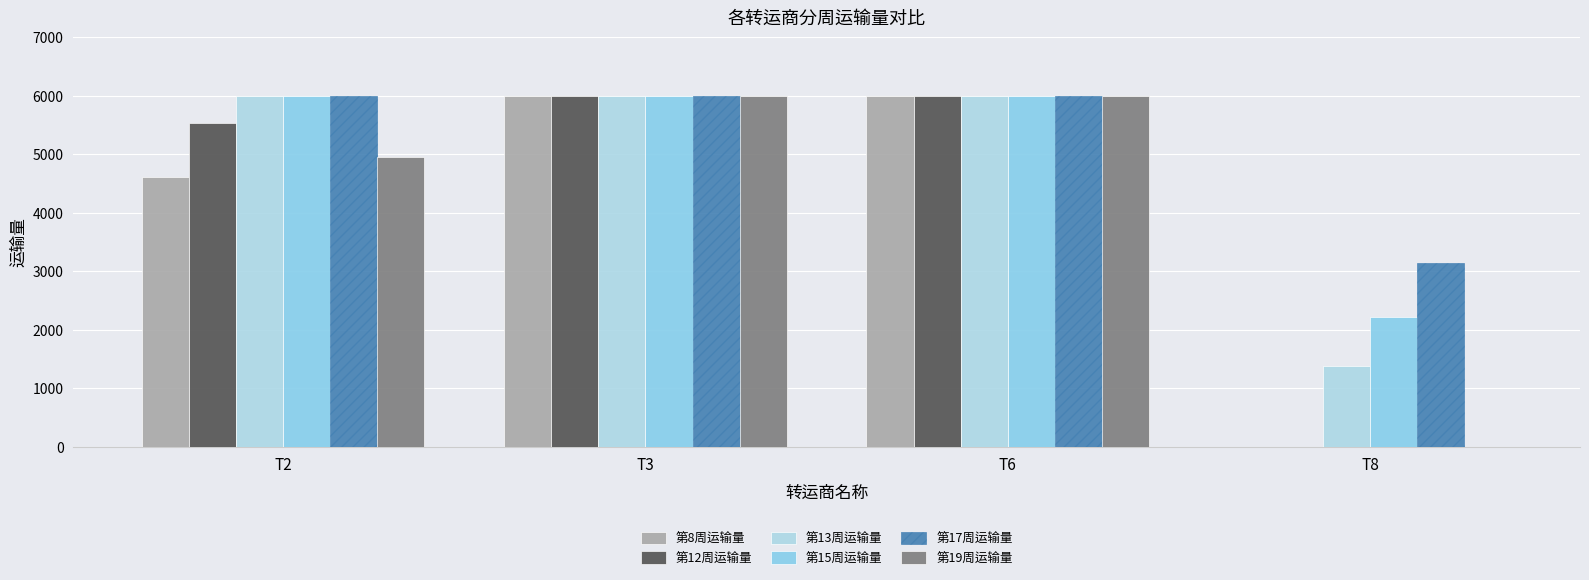

How many data points does each series have?

4